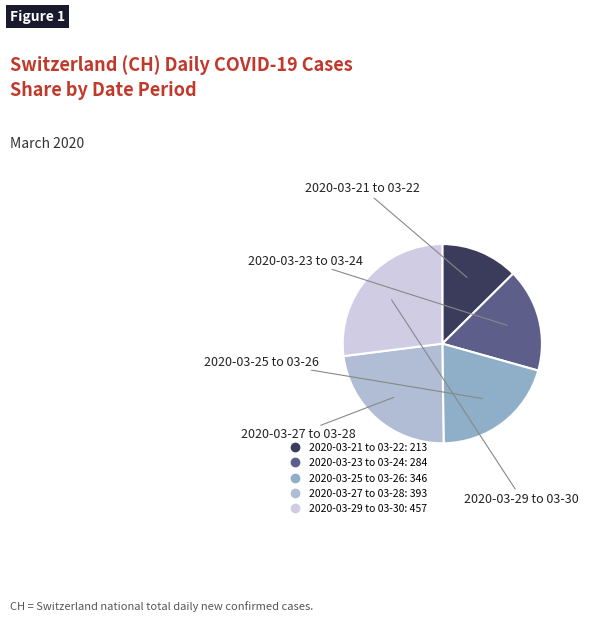

How many slices are in this pie chart?

5